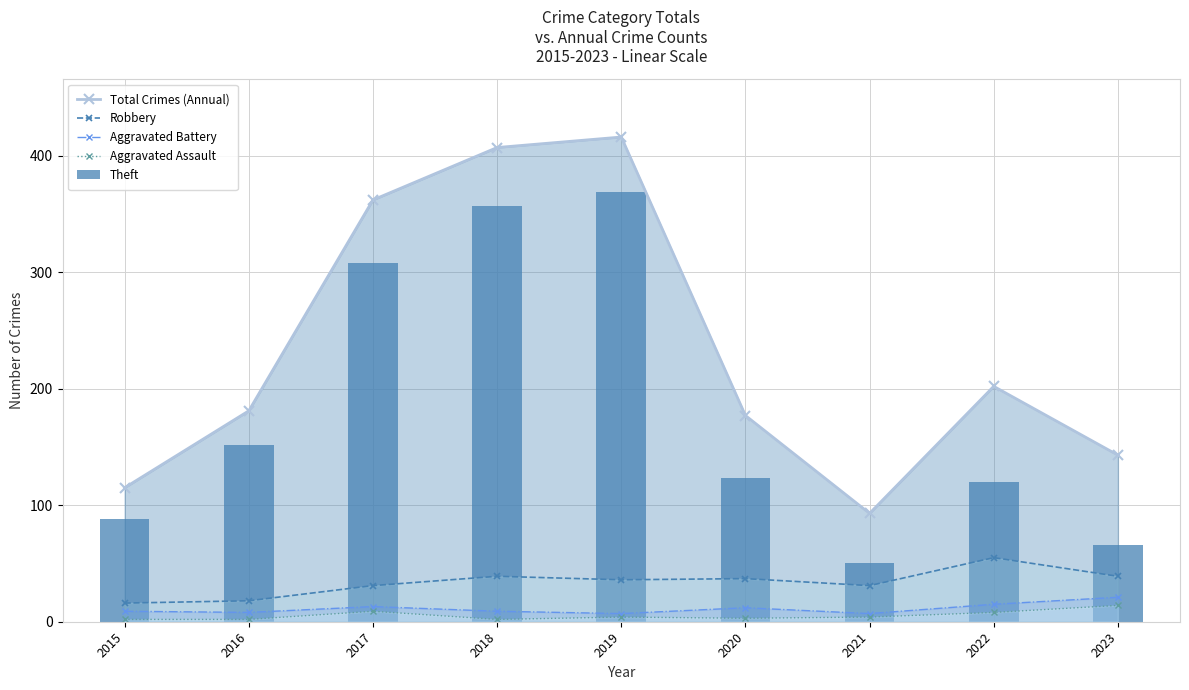

Reading left to right, what are all the values shown in this chart?

Total Crimes (Annual): 115	181	362	407	416	177	93	202	143
Robbery: 16	18	31	39	36	37	31	55	39
Aggravated Battery: 9	8	13	9	7	12	7	15	21
Aggravated Assault: 2	2	9	2	4	3	4	8	14
Theft: 88	152	308	357	369	123	50	120	66